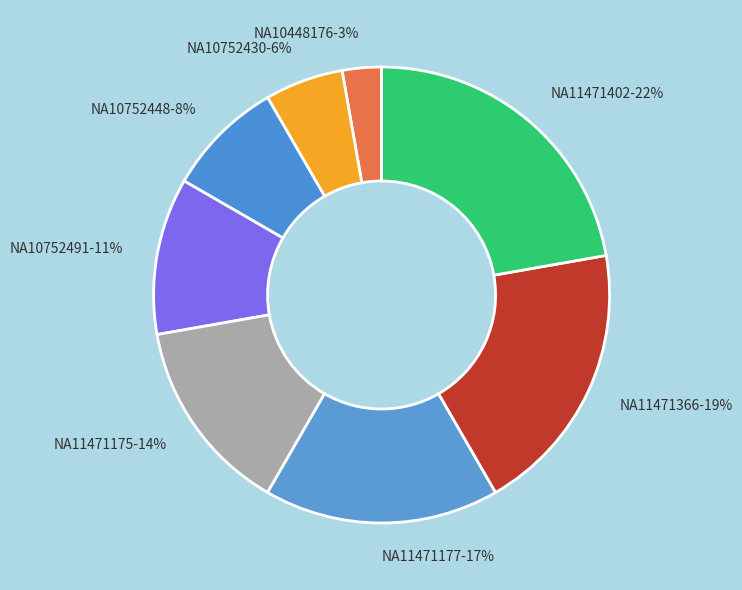

Which has a higher value, NA11471402 or NA10752430?

NA11471402